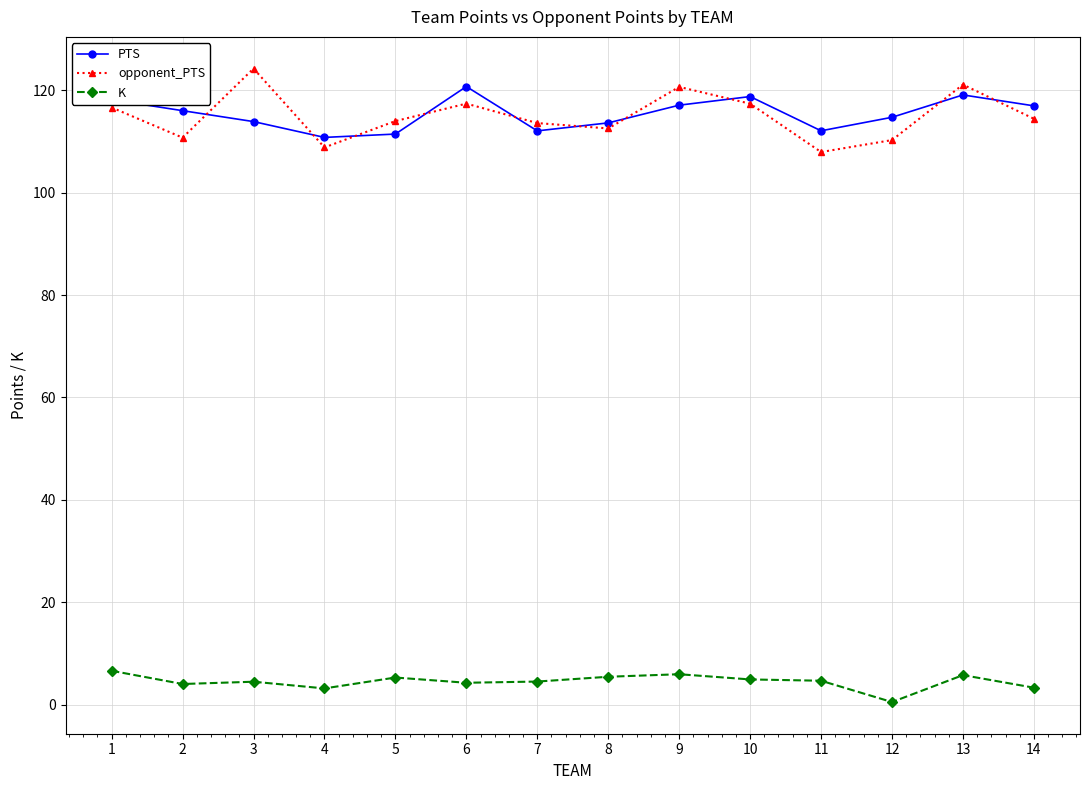

Count the number of data series in this chart.

3